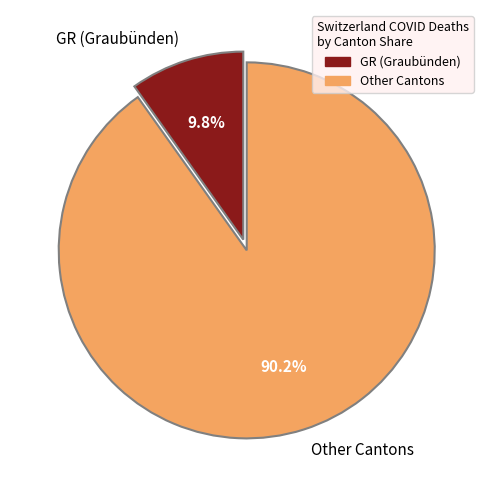

What is the ratio of the value at Other Cantons to the value at GR (Graubünden)?

9.2